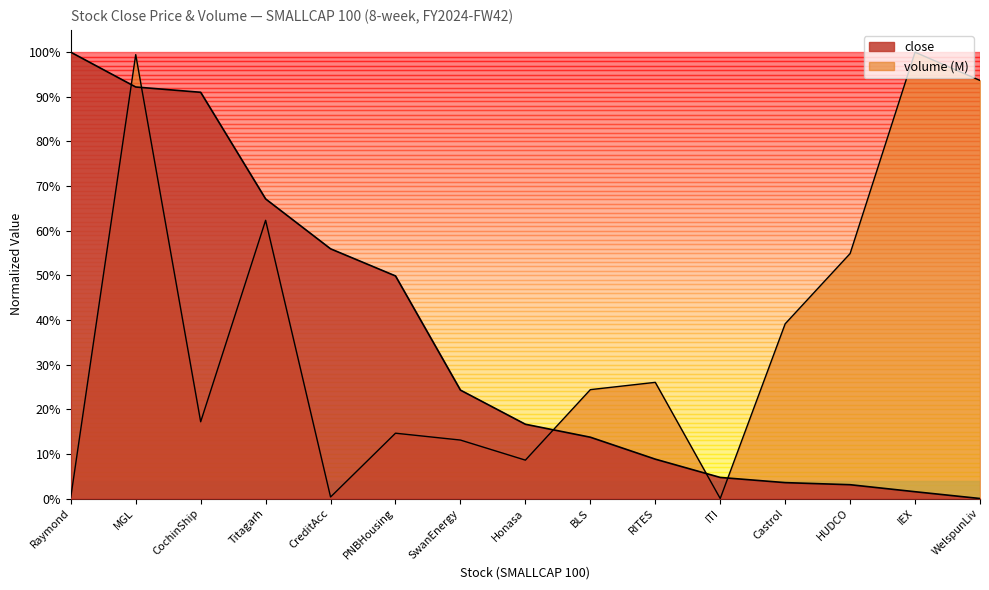

Does the chart display data point markers on the line(s)?

No